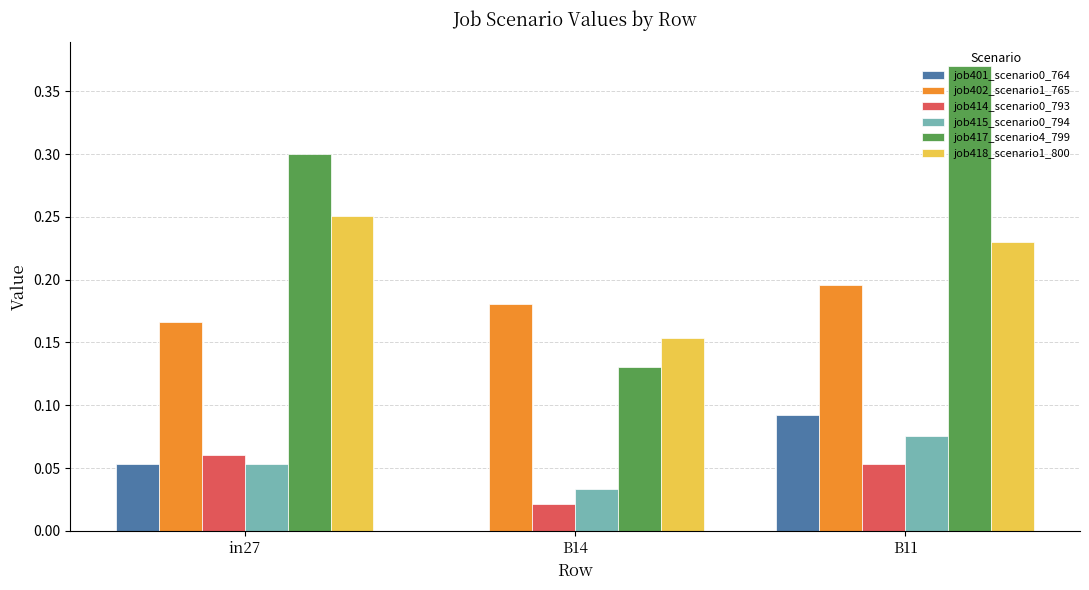

Which category has the highest value across all series?

B11